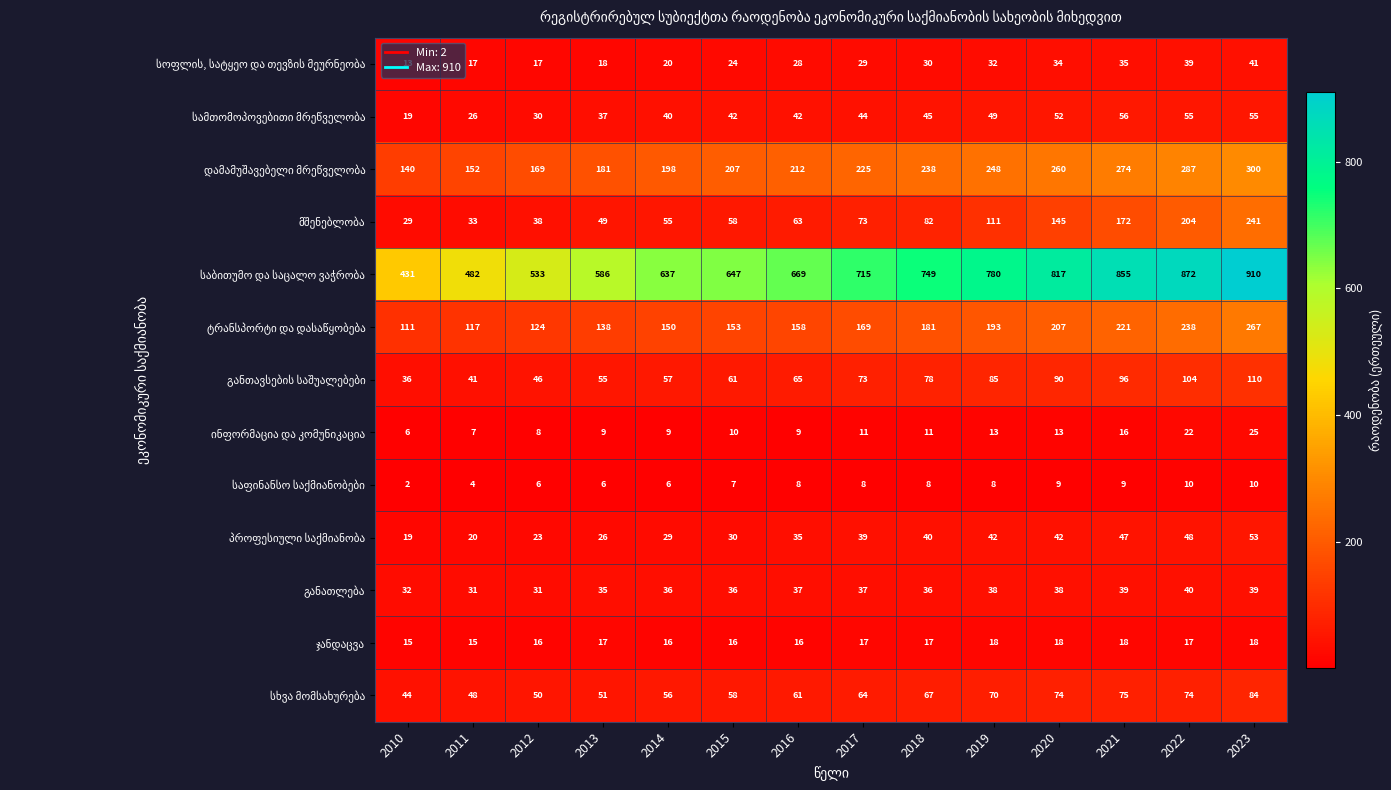

At how many categories does at least one series exceed 131?

14